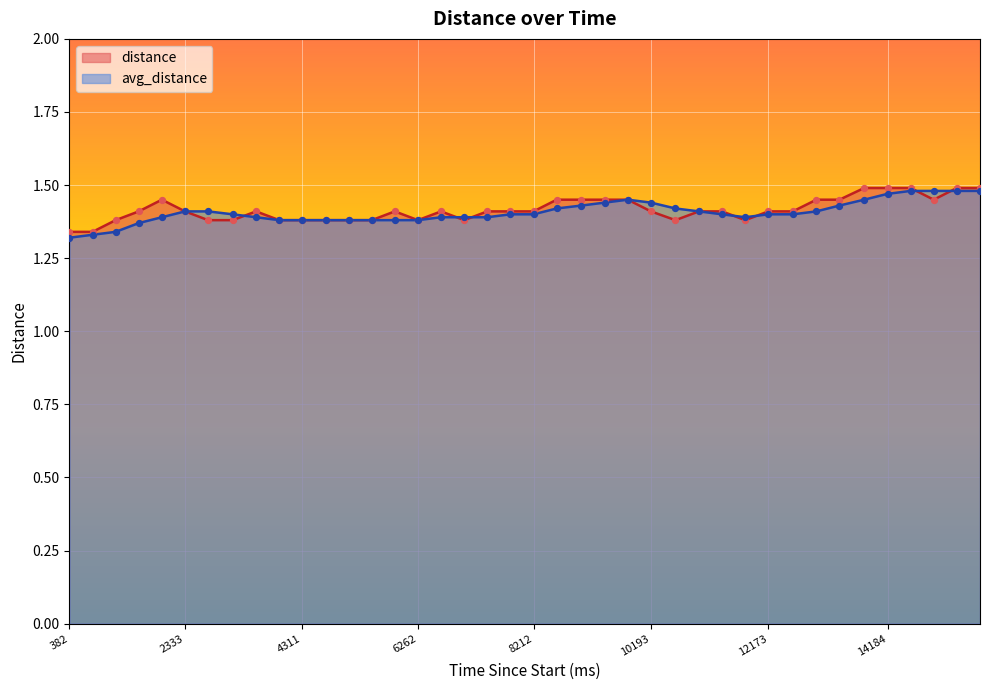

Which series contains the lowest Y value?

avg_distance